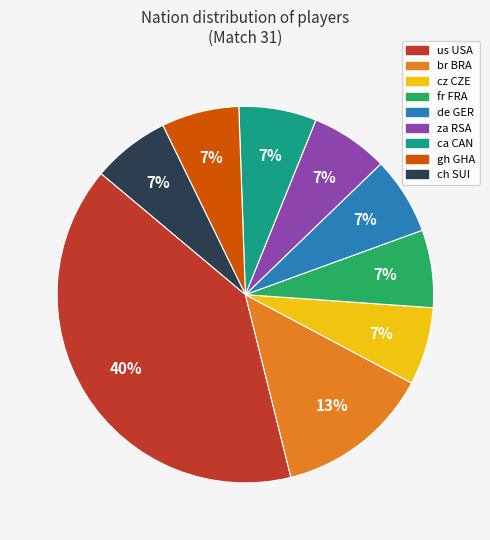

True or false: gh GHA accounts for 13% of the total.

False